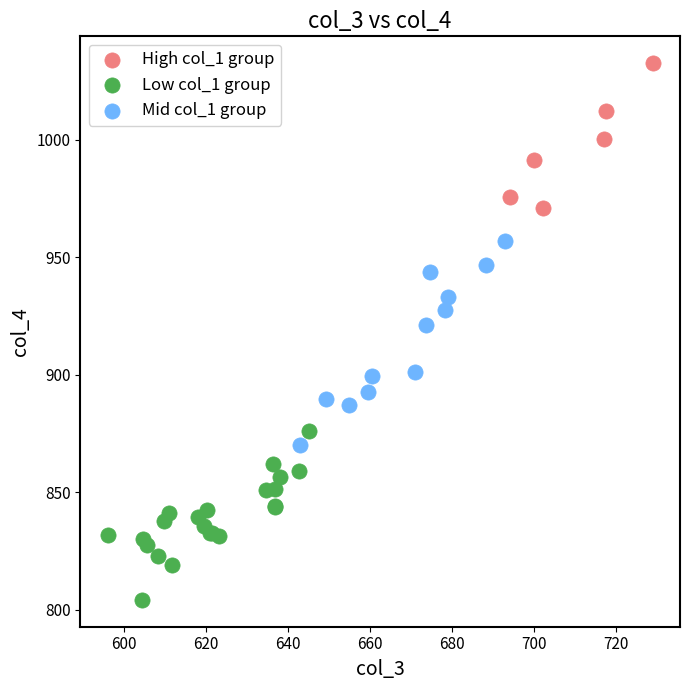

Which series contains the lowest Y value?

Low col_1 group